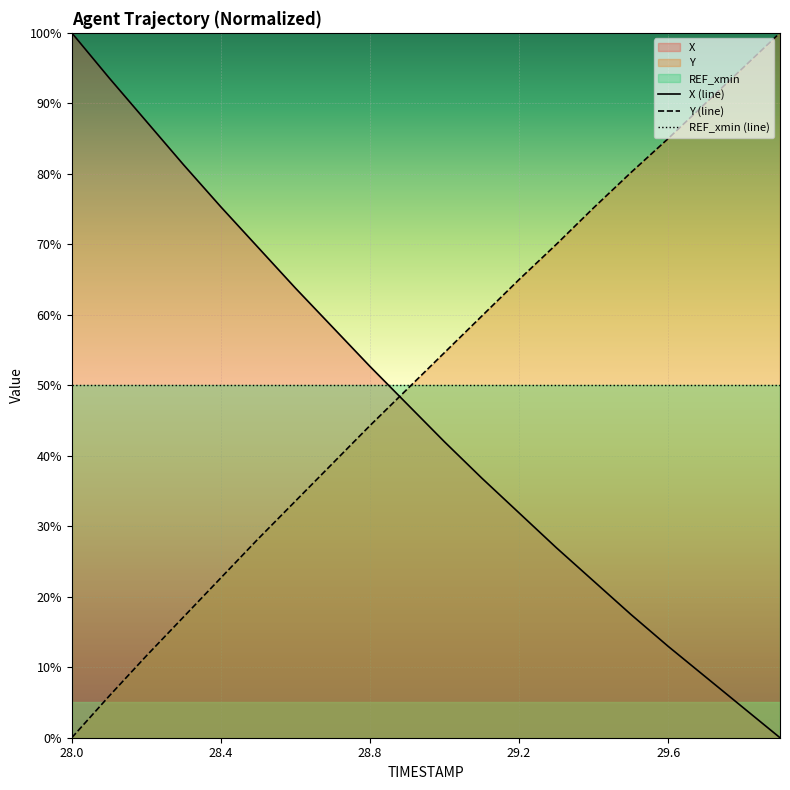

What is the value of the Y (line) point at the 11th from the left?

54.6